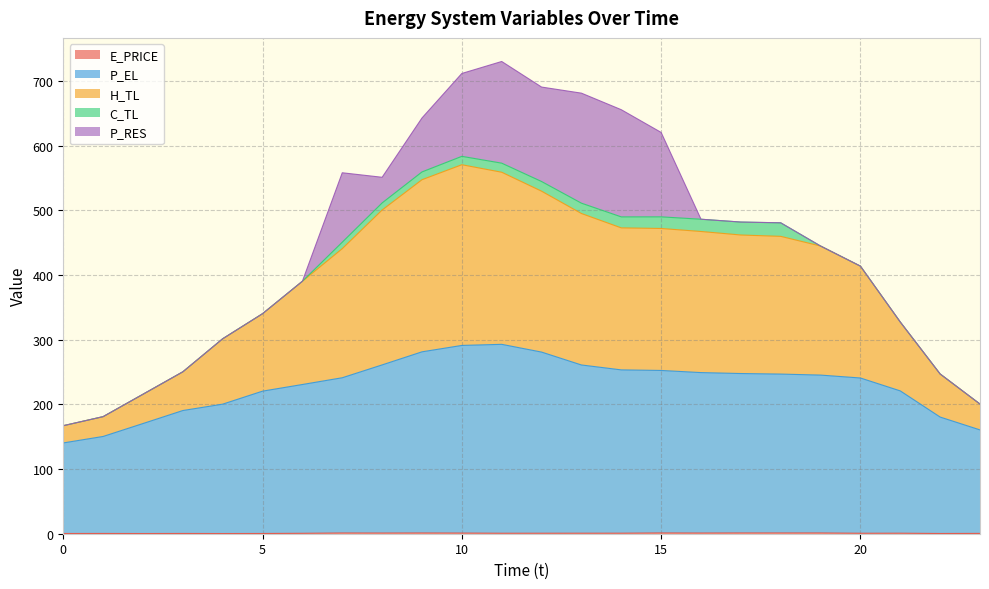

Where does the P_EL series first go above 245?

8